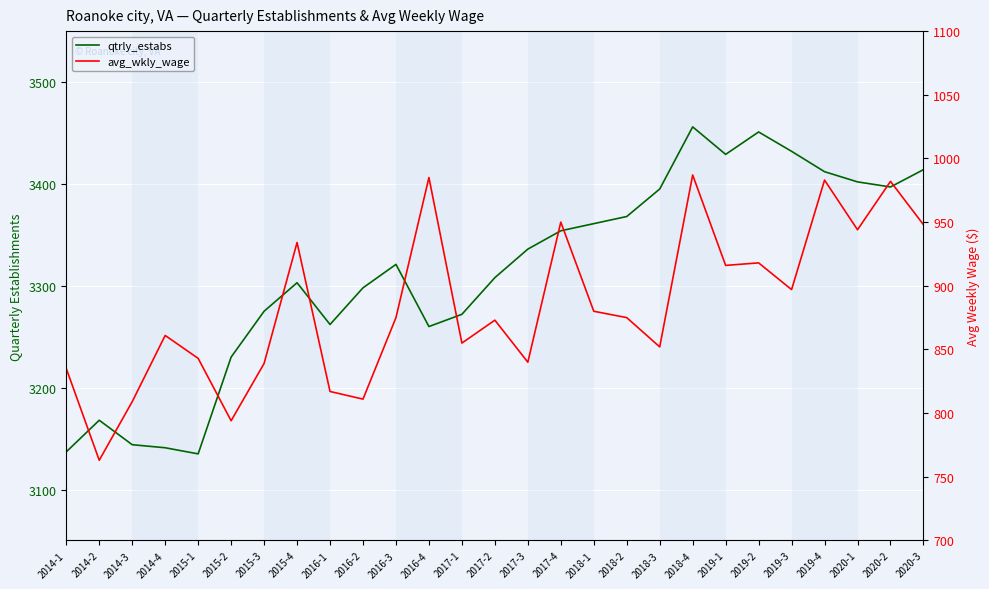

Is the value of qtrly_estabs at 2017-2 greater than the value of avg_wkly_wage at 2016-4?

Yes